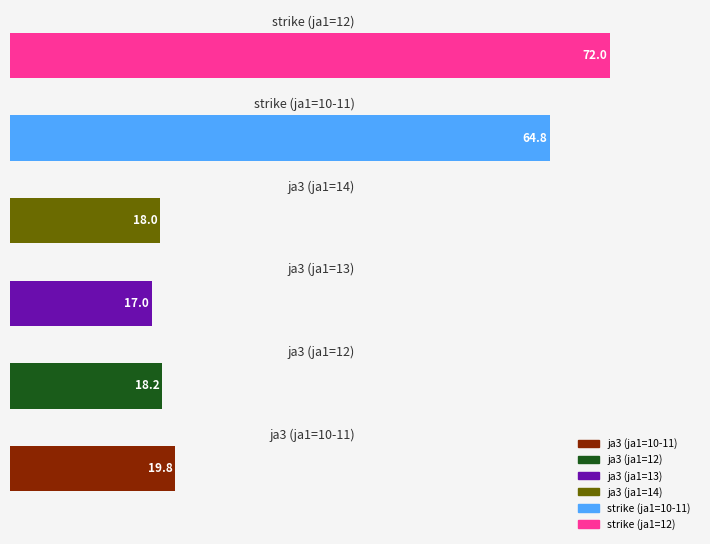

Are the bars grouped side by side (vs. stacked)?

No